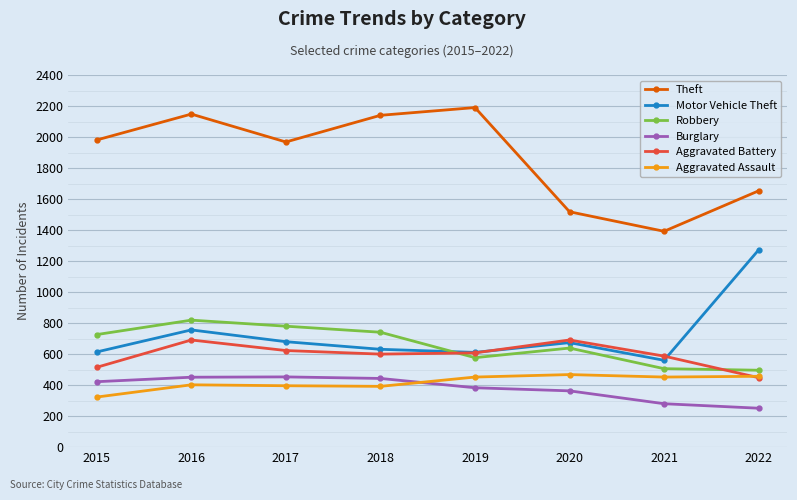

Which series ends up on top after the final intersection of Burglary and Aggravated Assault?

Aggravated Assault